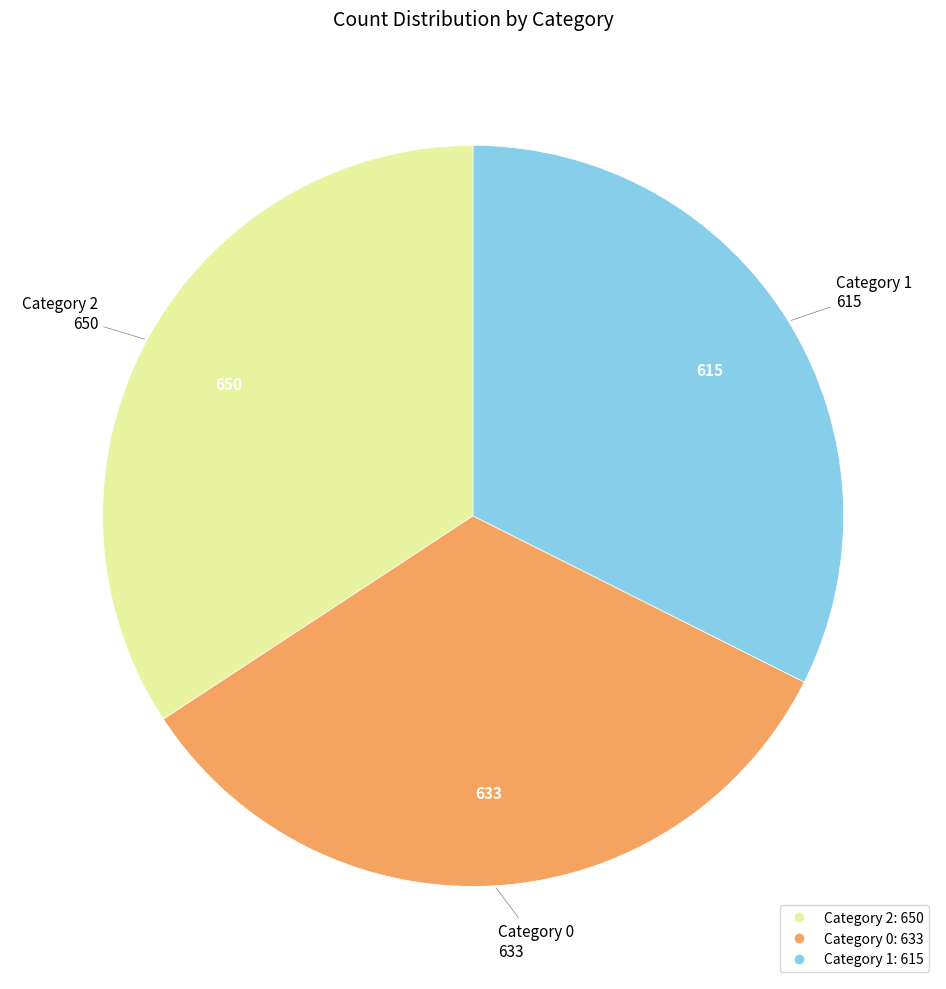

Is there any slice that represents more than half of the pie?

No